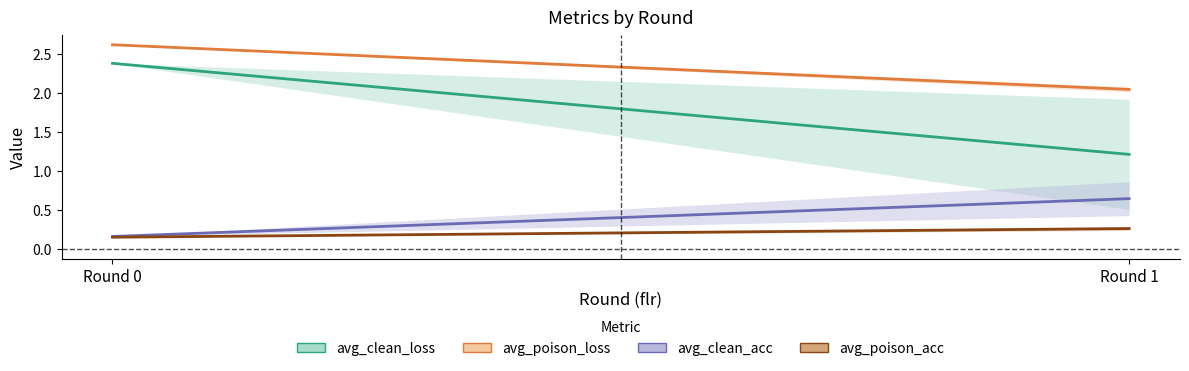

What is the sum of all avg_poison_loss values?

4.7